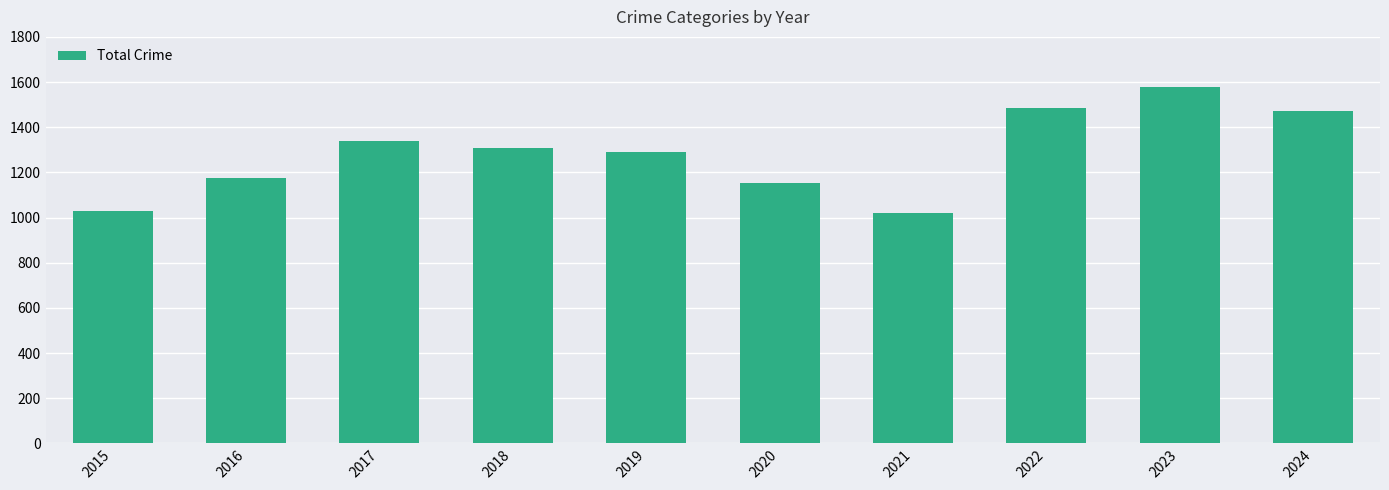

The chart shows a value of 245 at 2021. True or false?

False